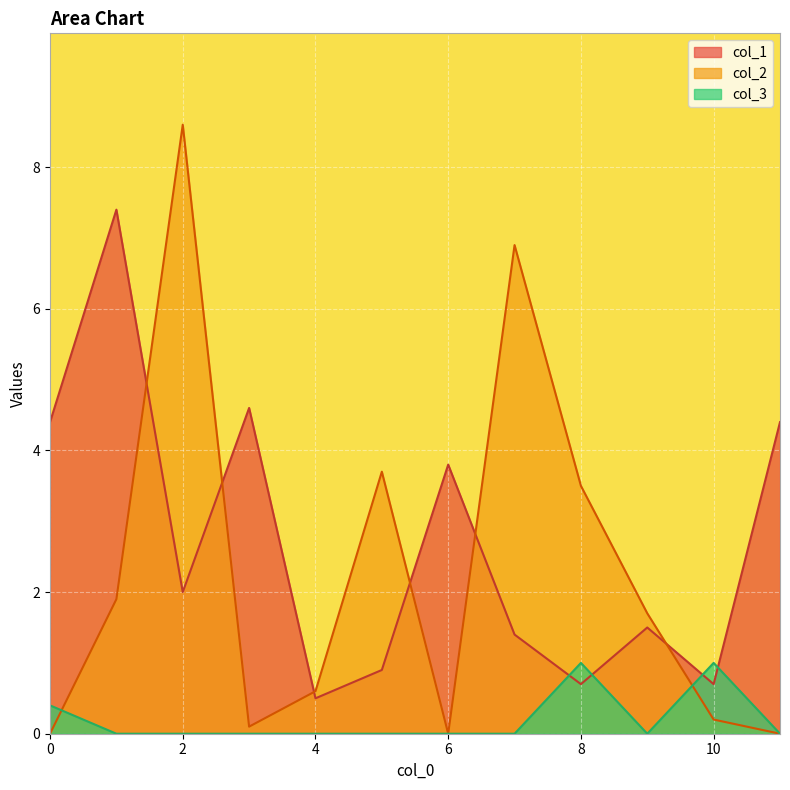

What is the greatest value displayed?

8.6